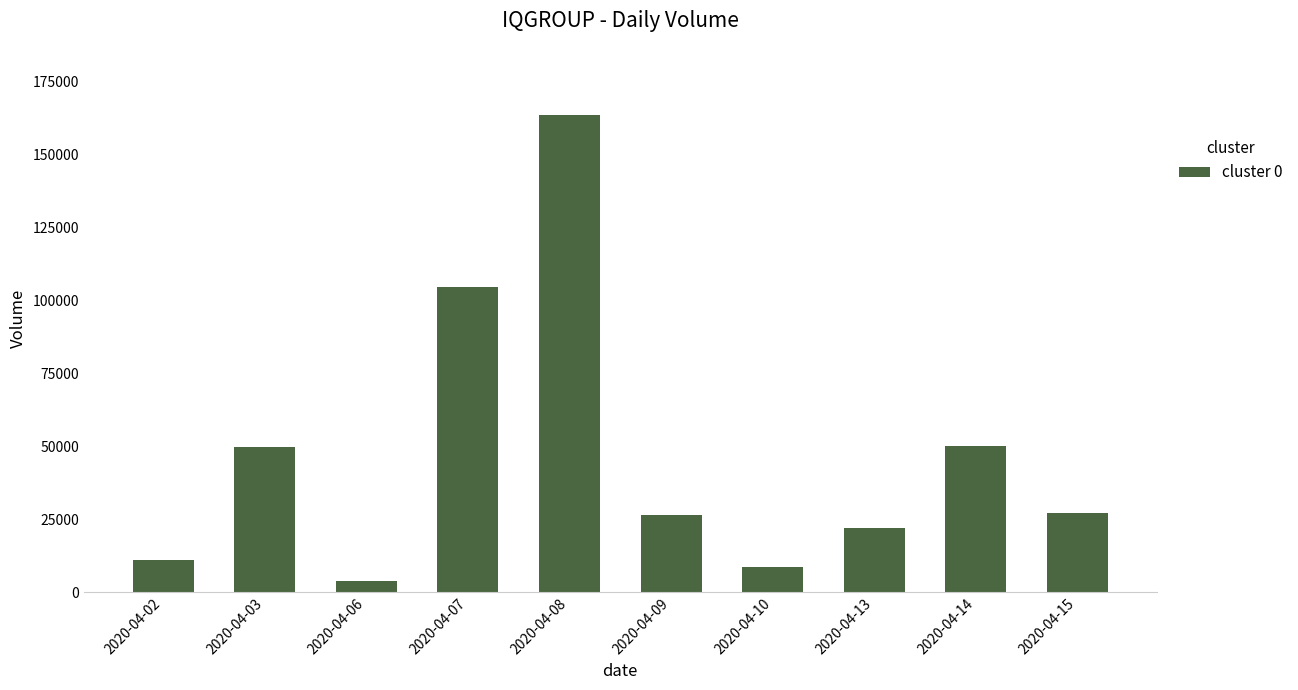

How many bars are there in total?

10